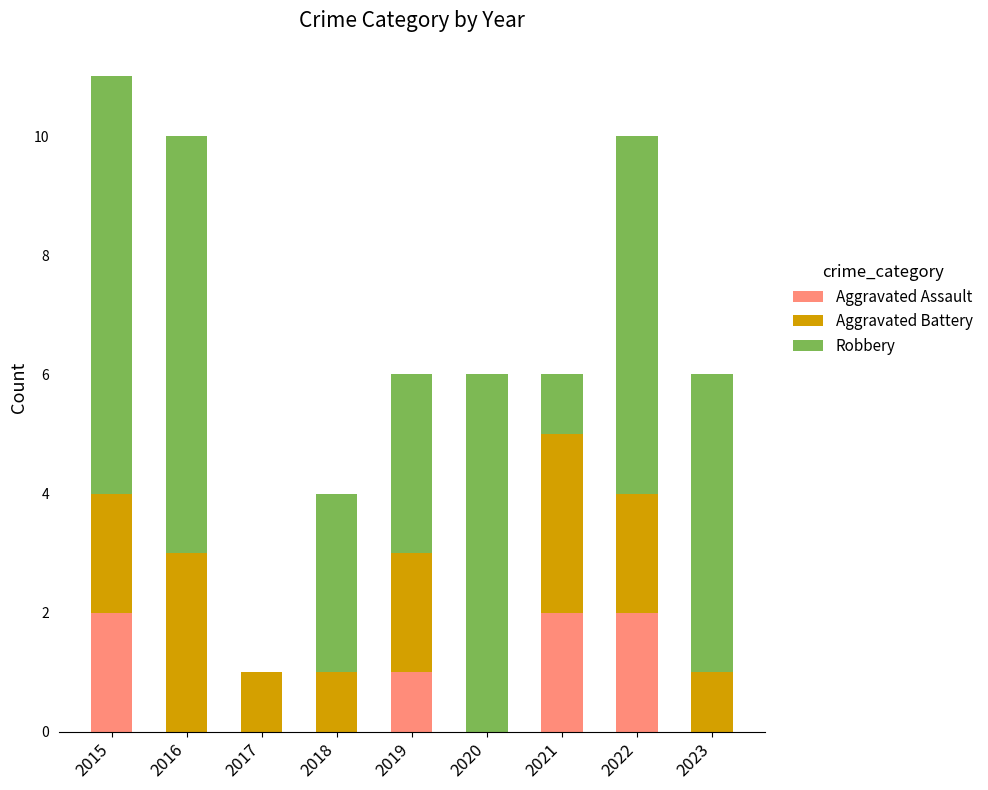

Reading left to right, what are the values for Aggravated Assault?

2015=2	2016=0	2017=0	2018=0	2019=1	2020=0	2021=2	2022=2	2023=0